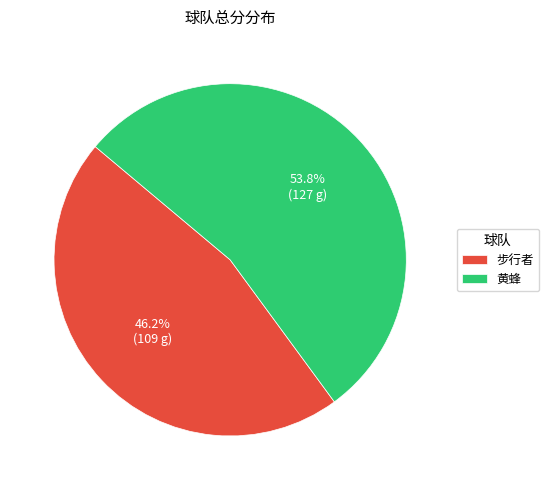

To the nearest percent, what is the combined percentage of 步行者 and 黄蜂?

100%